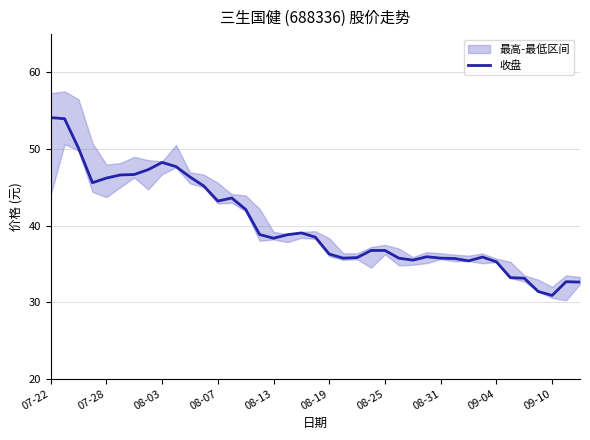

The value of 收盘 at 08-03 is 82.9. True or false?

False